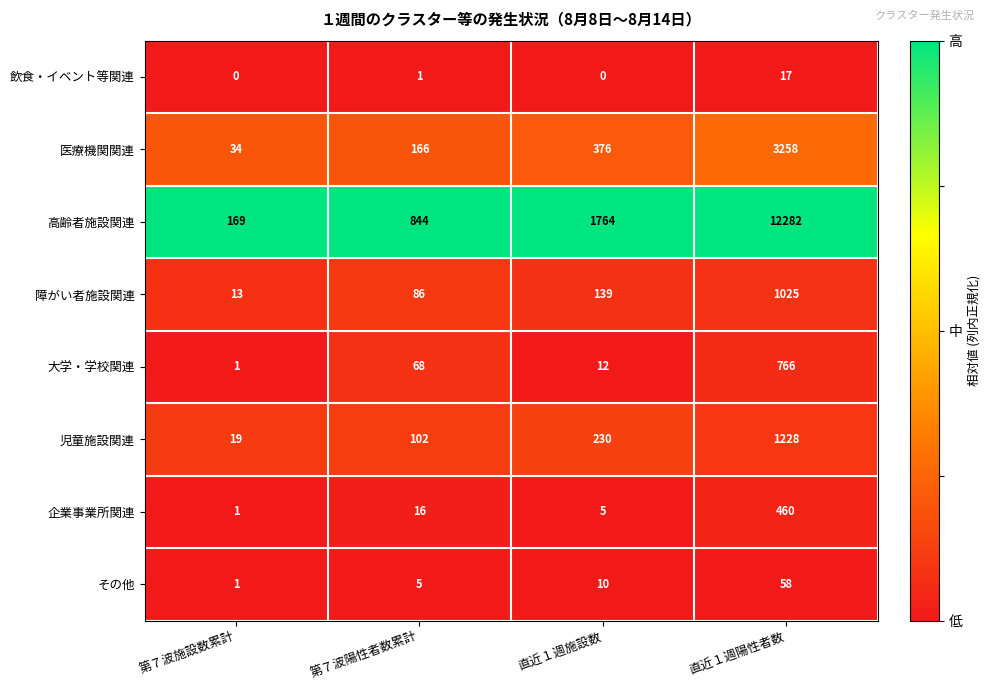

Read the 高齢者施設関連 value at 直近１週陽性者数.

12282